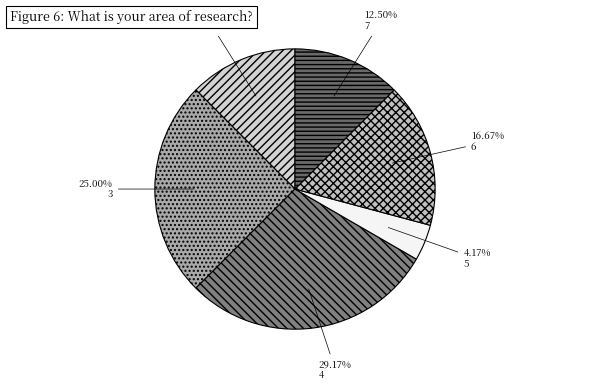

To the nearest percent, what is the difference between the largest and smallest slice percentages?

25%